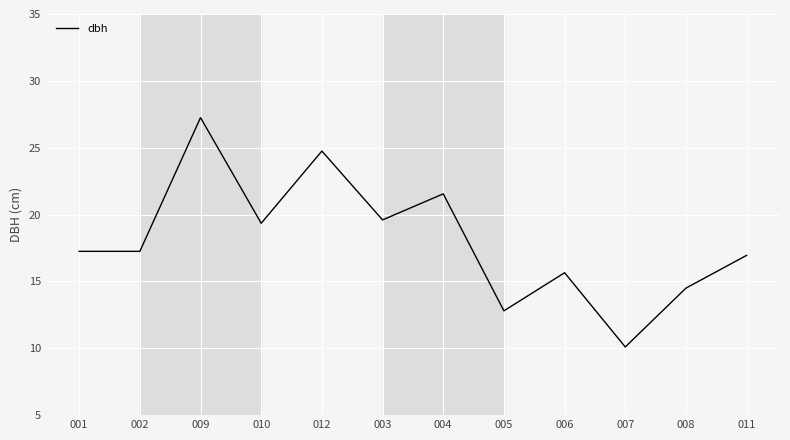

Approximately how many times larger is the value at 003 compared to 012?

0.8